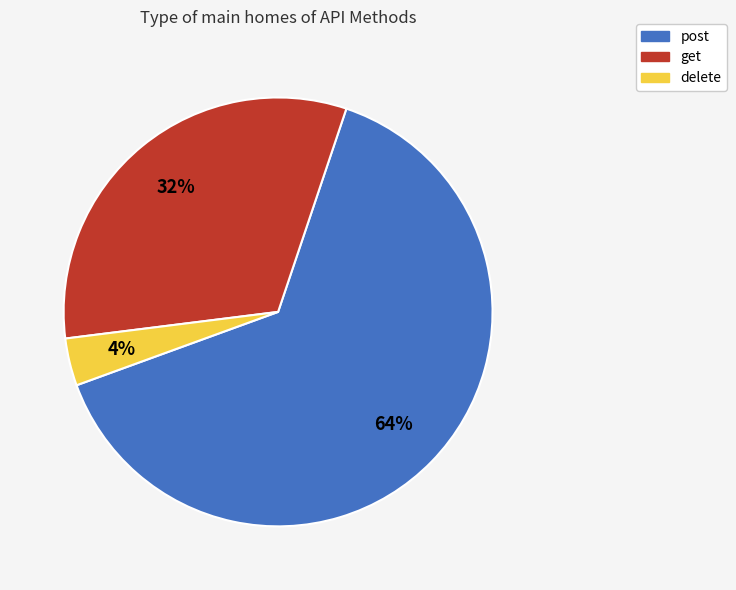

Which category accounts for the majority?

post